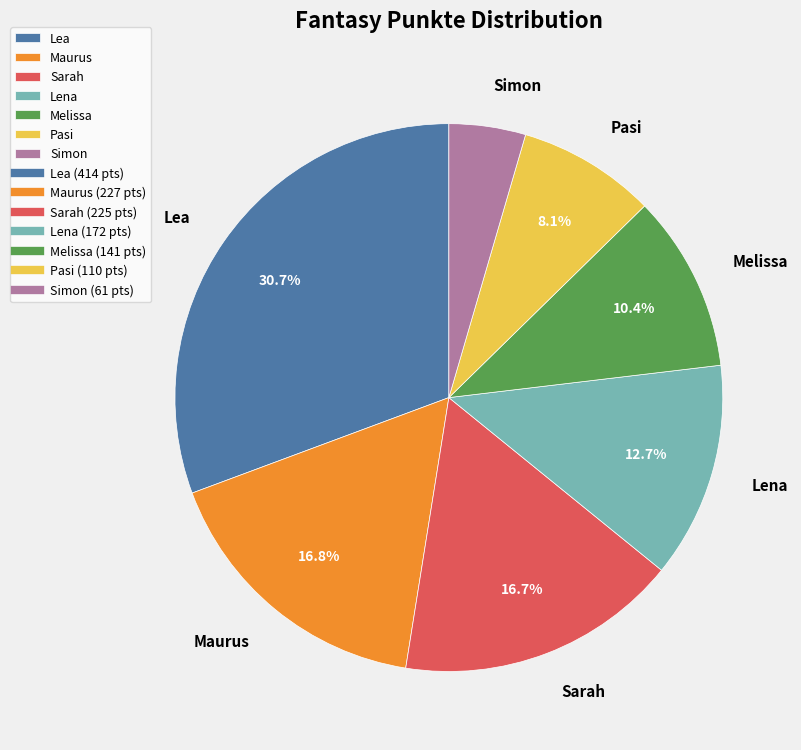

Approximately how many times larger is the value at Simon compared to Pasi?

0.6